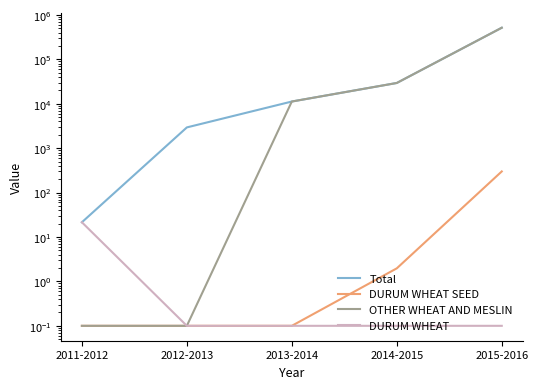

What is the difference between the highest and lowest values at 2012-2013?

2943.8